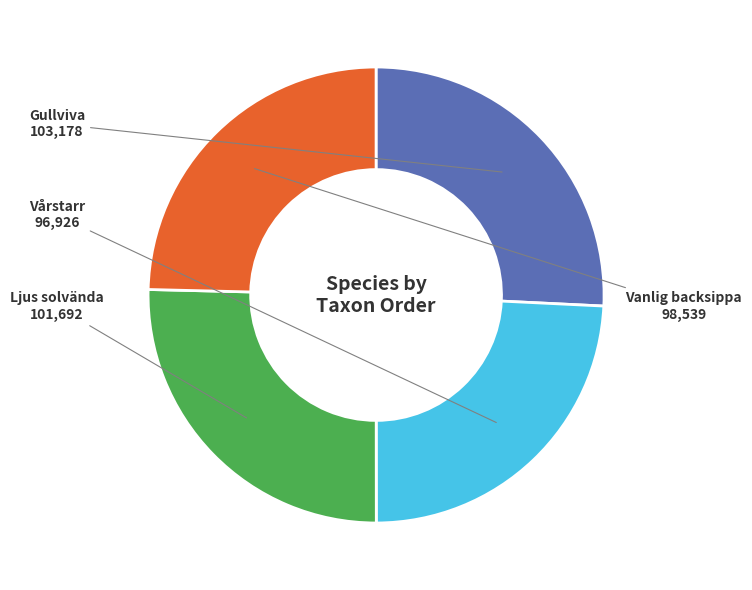

Is there a majority slice in this chart?

No